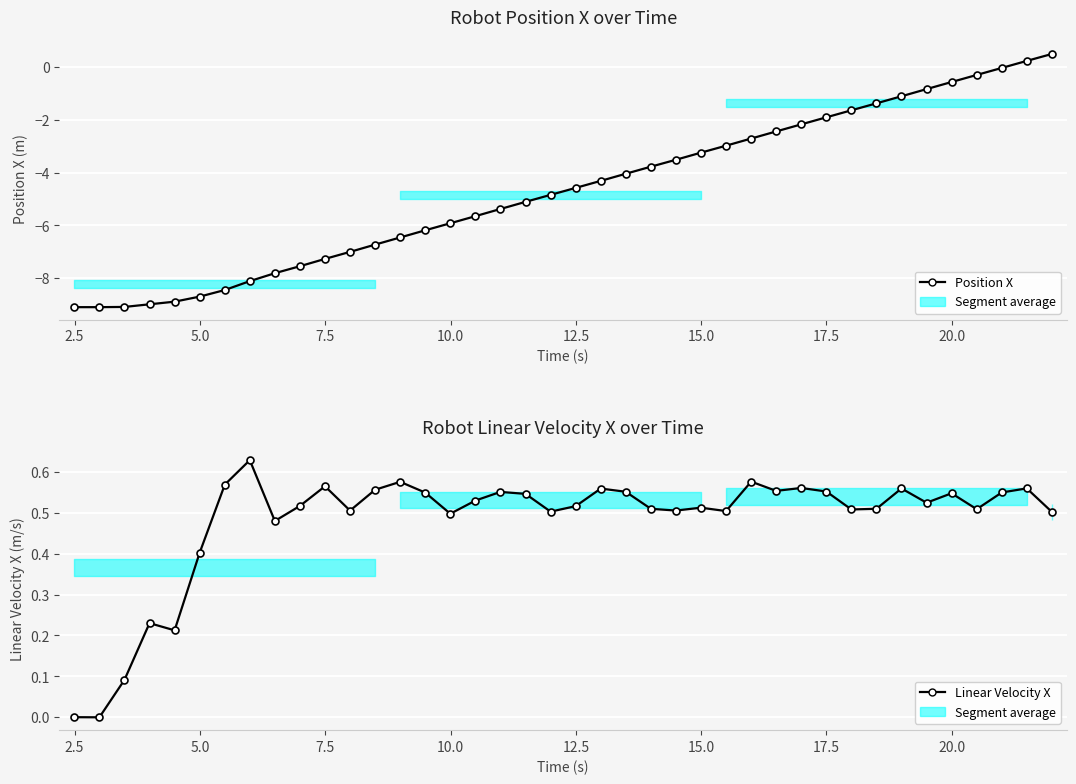

How many positive values does the Position X series have?

2